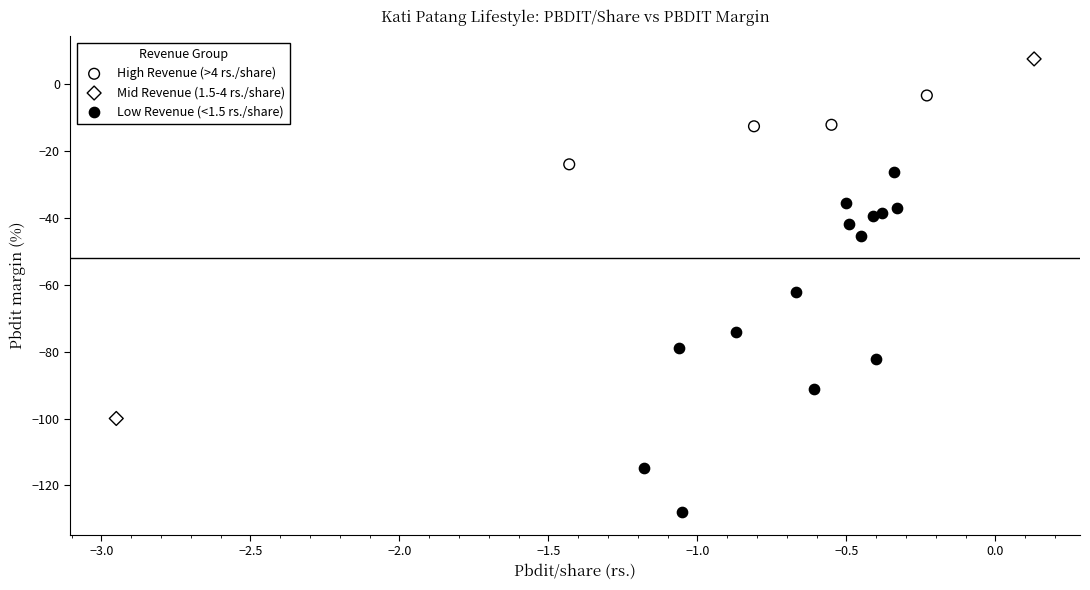

What are all the series names shown in the legend?

High Revenue (>4 rs./share), Mid Revenue (1.5-4 rs./share), Low Revenue (<1.5 rs./share)